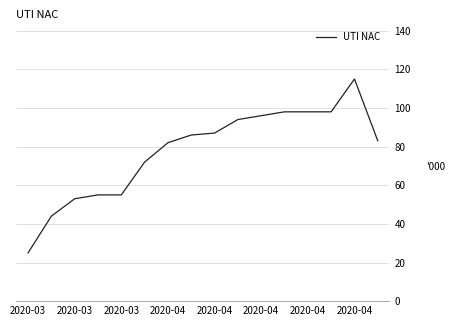

What is the difference between the maximum and minimum values?

90